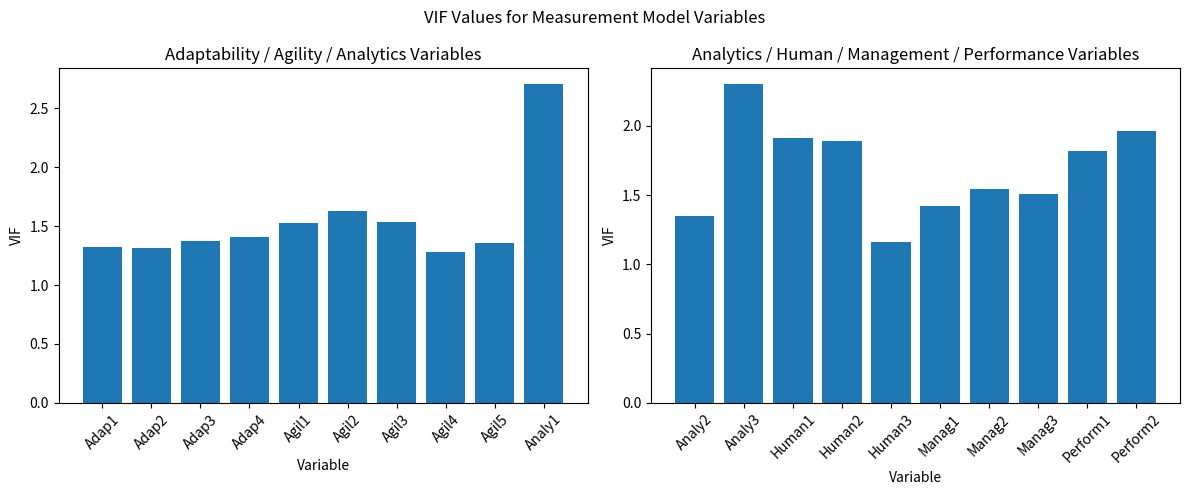

Does the chart contain stacked bars?

No